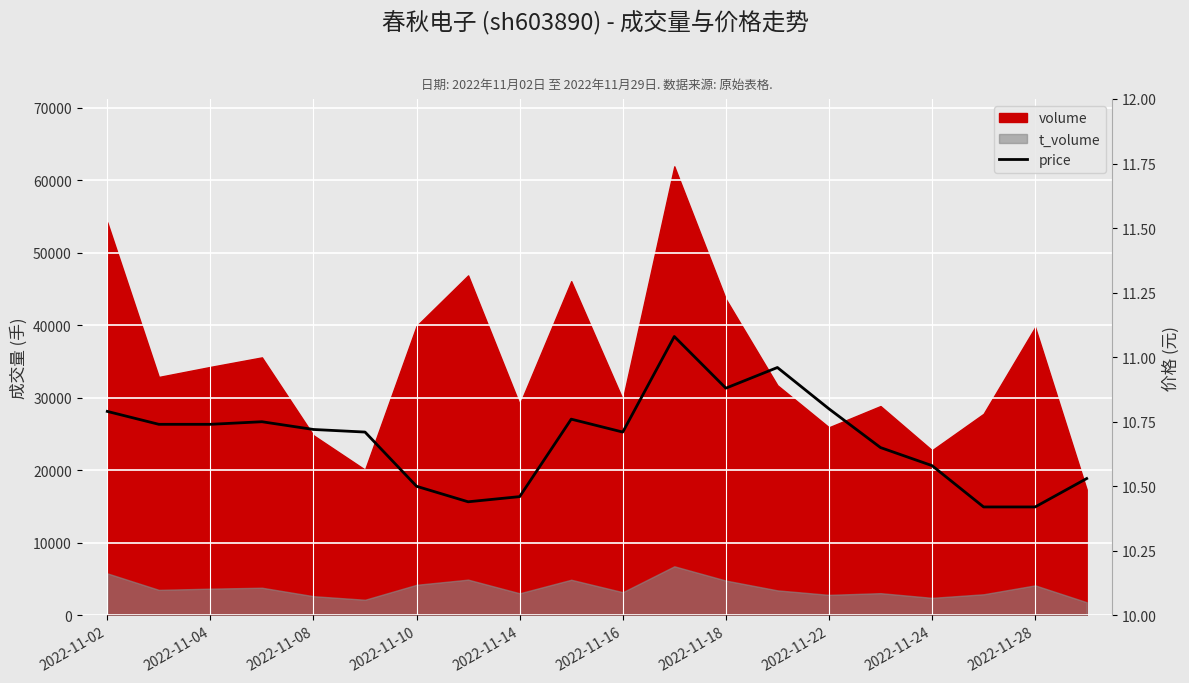

Reading left to right, list all the values displayed in this chart.

10.8	10.7	10.7	10.8	10.7	10.7	10.5	10.4	10.5	10.8	10.7	11.1	10.9	11.0	10.8	10.7	10.6	10.4	10.4	10.5